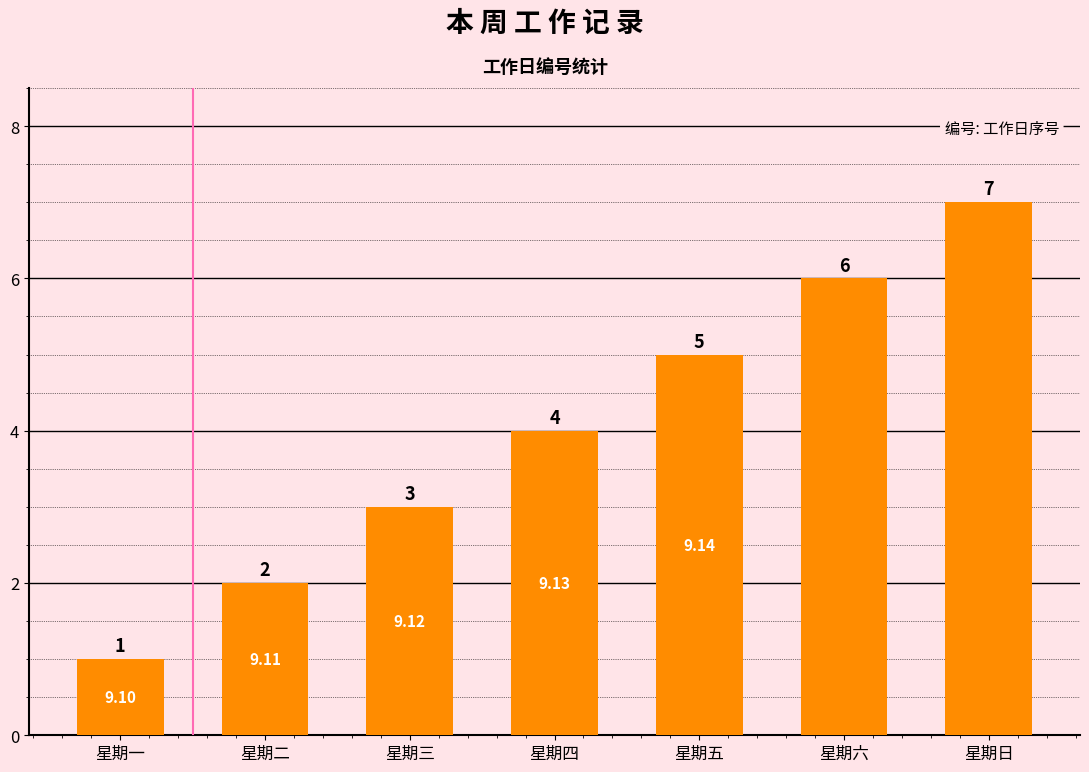

What is the approximate value at 星期二?

2